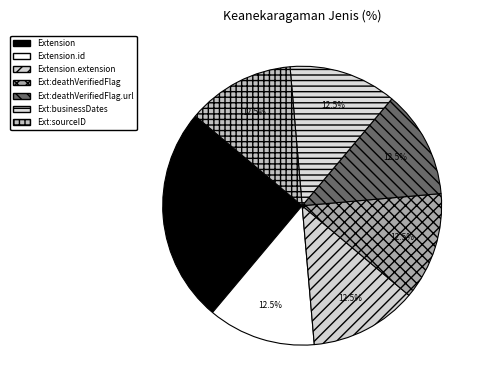

To the nearest percent, what percentage of the pie is Extension.id?

12%